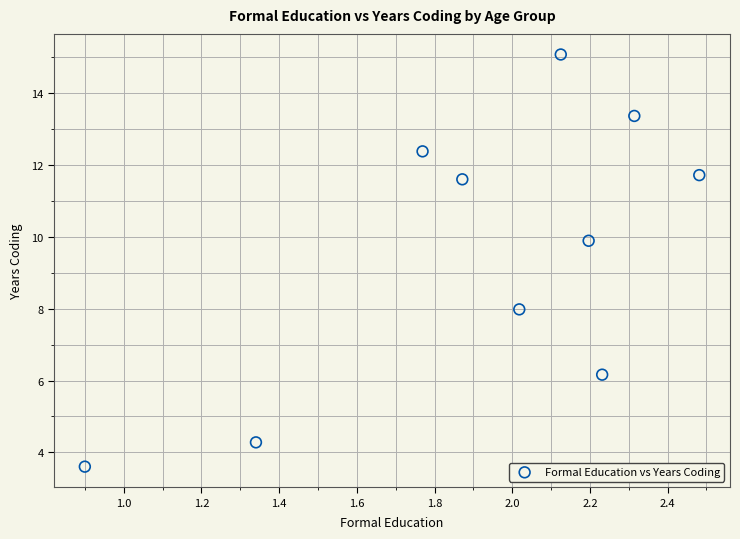

What is the average X value?

1.9